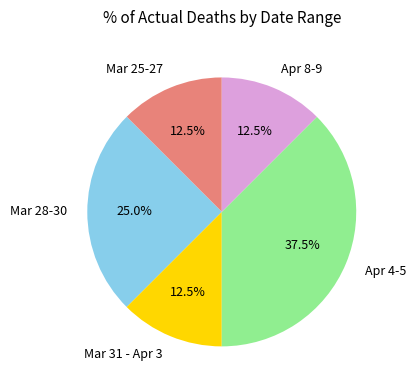

Is there a majority slice in this chart?

No